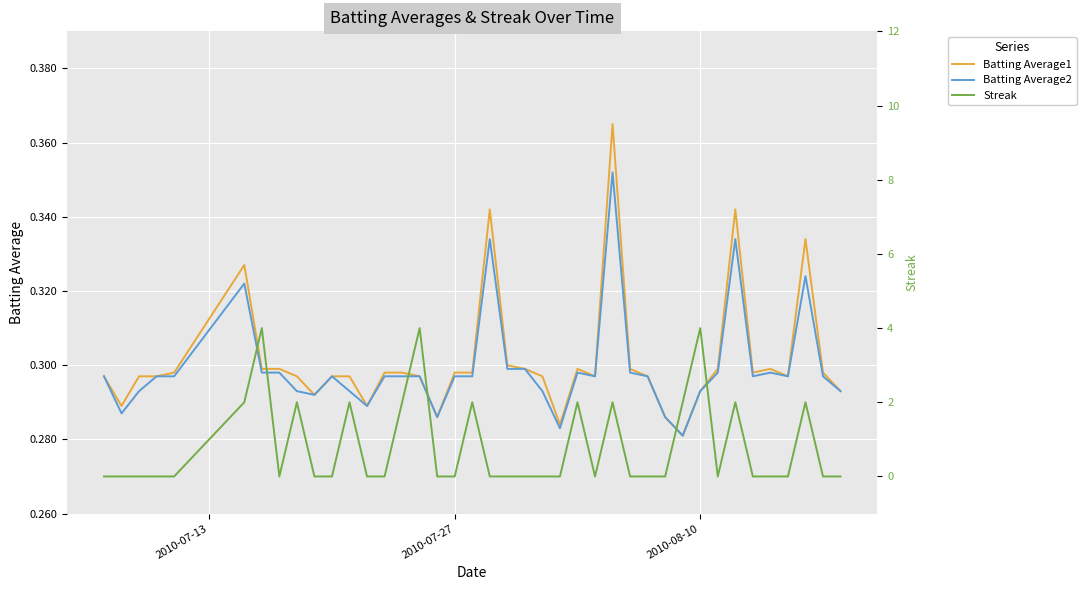

Which has a higher value, 17 or 2010-08-10?

17